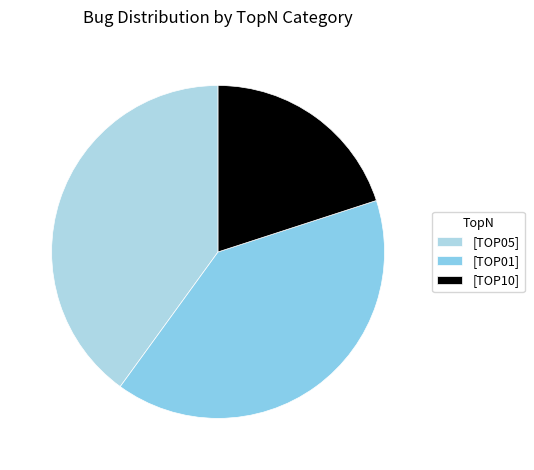

Does any single category account for the majority?

No